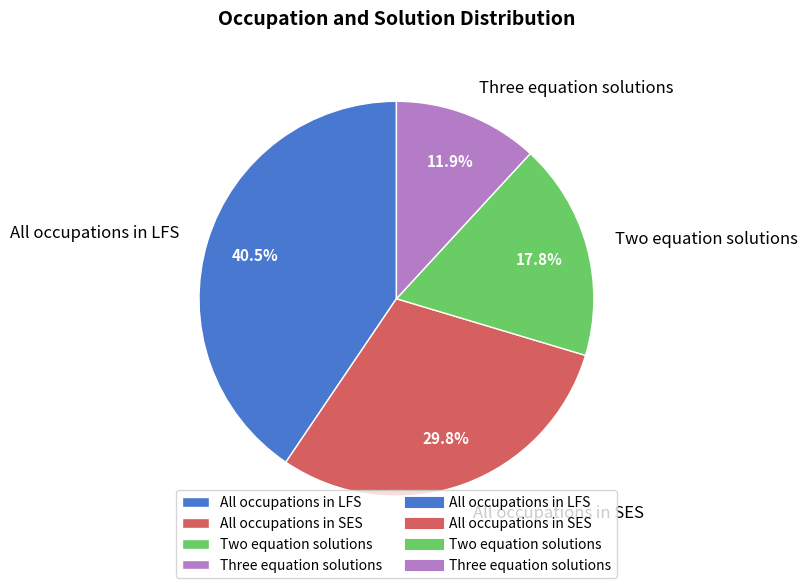

Which category has the smallest portion of the pie?

Three equation solutions